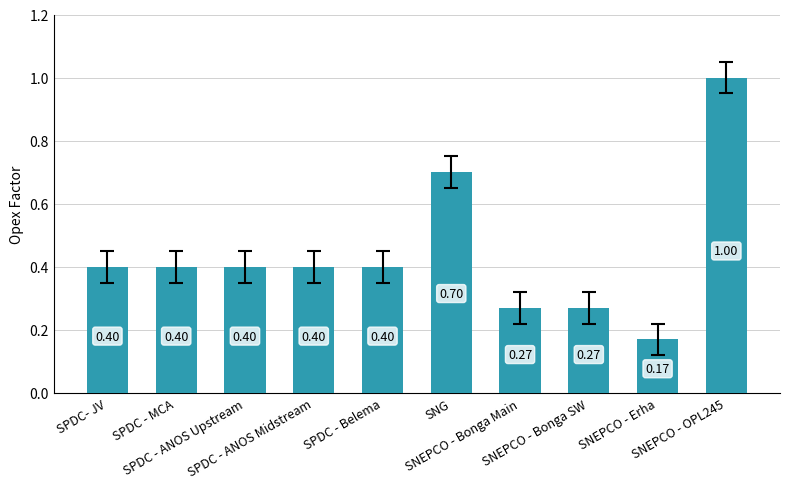

What is the sum of all values?

4.4